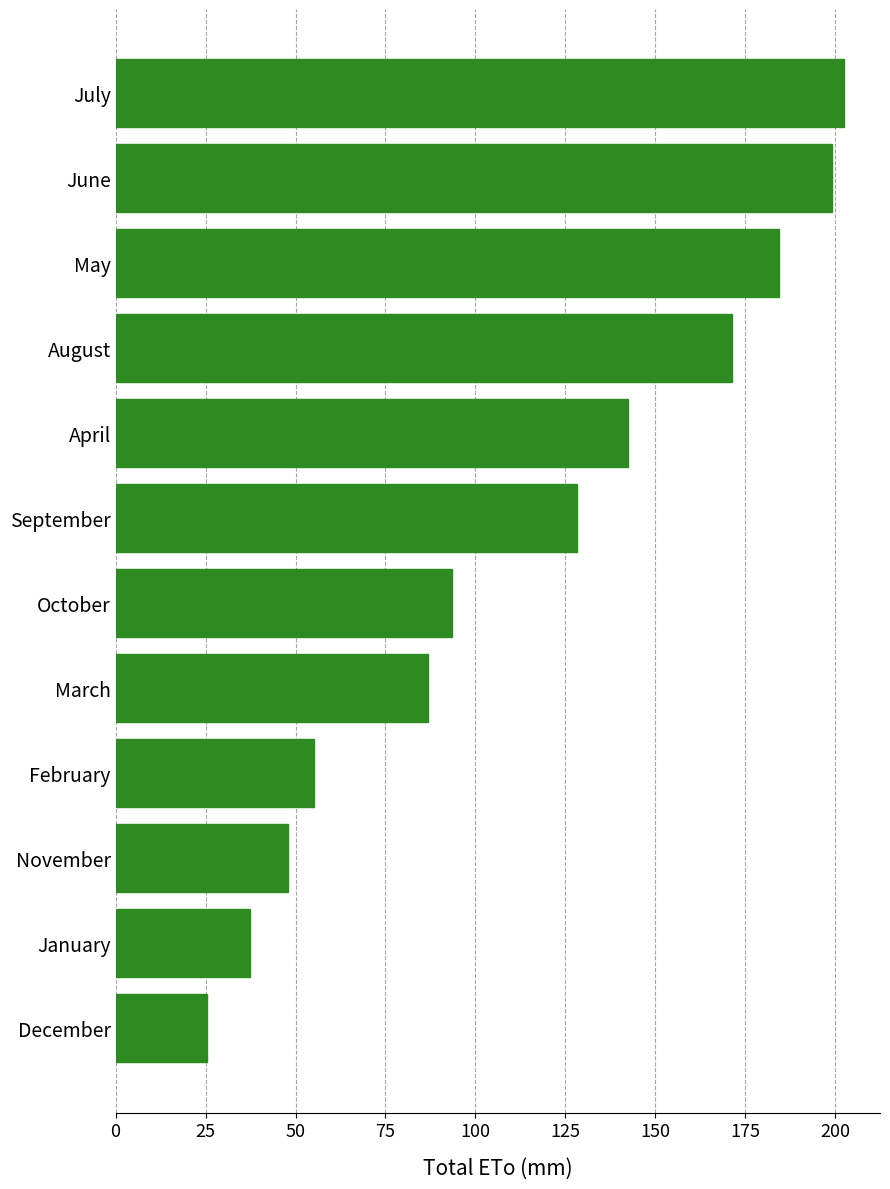

What is the change in value from November to January?

-10.6